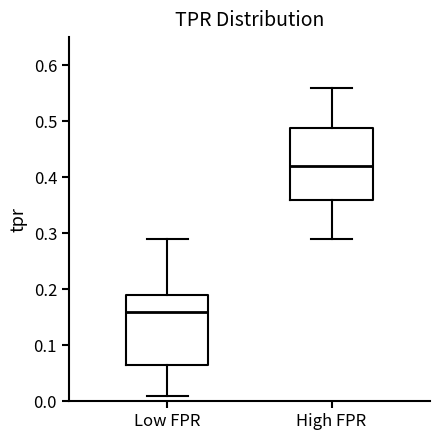

Reading left to right, read every box against the y-axis: the position of its median line, the range the box covers, and the ends of its whiskers. The values are not printed on the chart, so give them approximately, as read against the axis.

Low FPR: median 0.16, box 0.07 to 0.19, whiskers 0.01 to 0.29
High FPR: median 0.42, box 0.36 to 0.49, whiskers 0.29 to 0.56